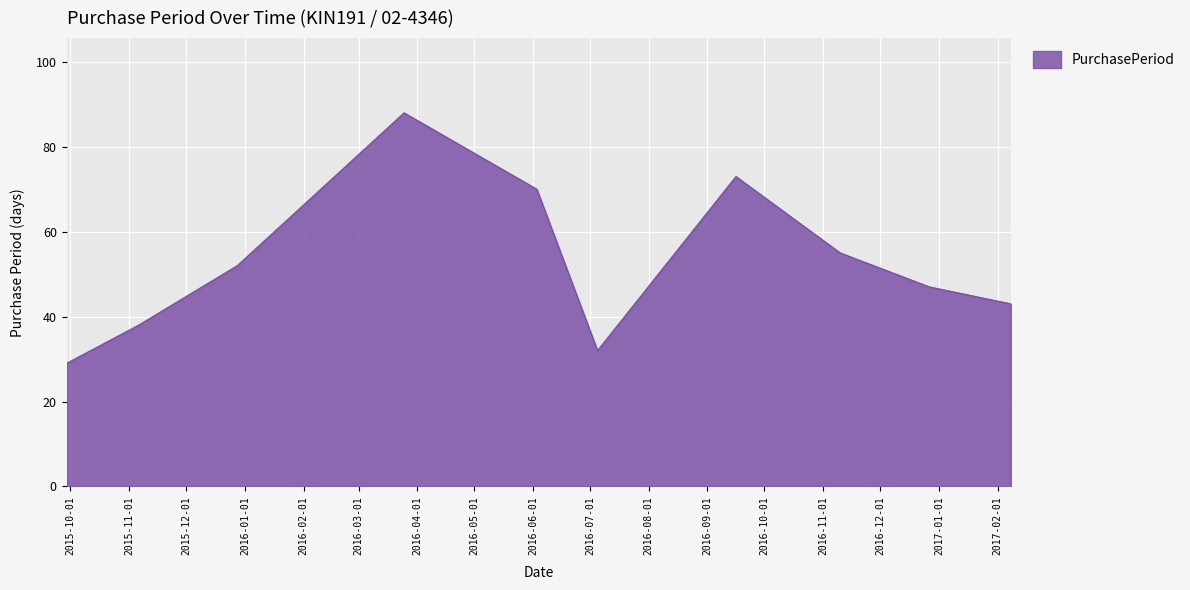

What is the minimum value shown in the chart?

29